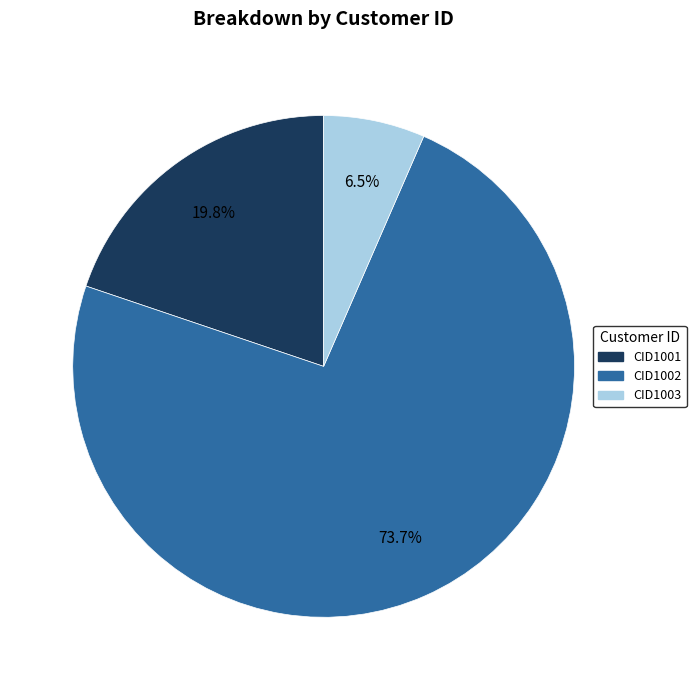

Rank the categories by value from lowest to highest.

CID1003, CID1001, CID1002